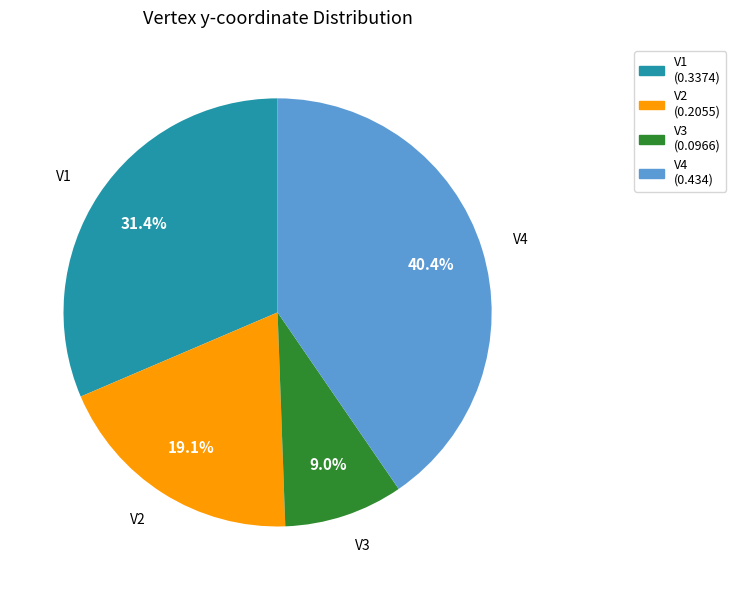

How many slices are in this pie chart?

4